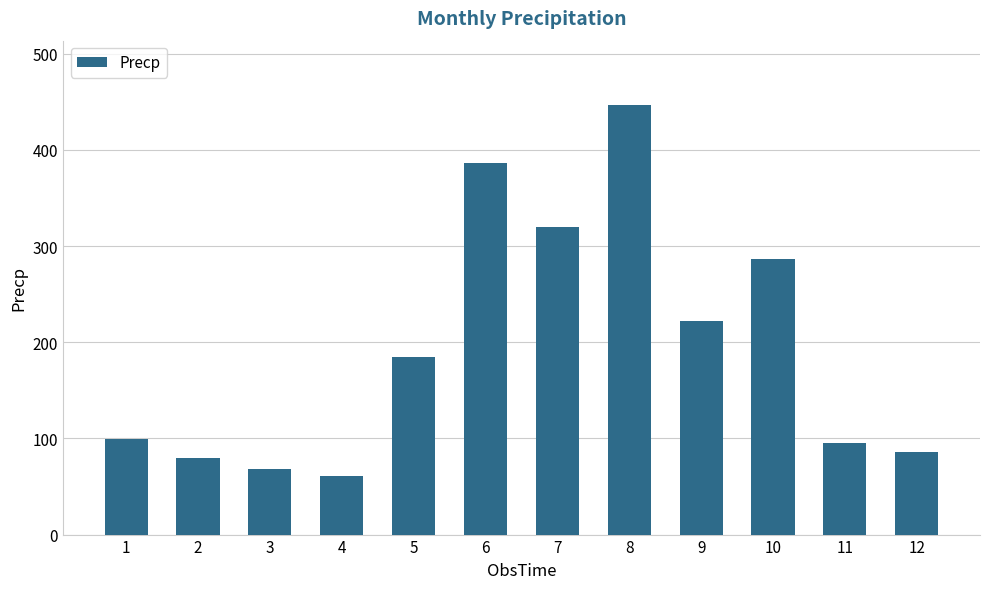

Between 10 and 3, which is larger?

10